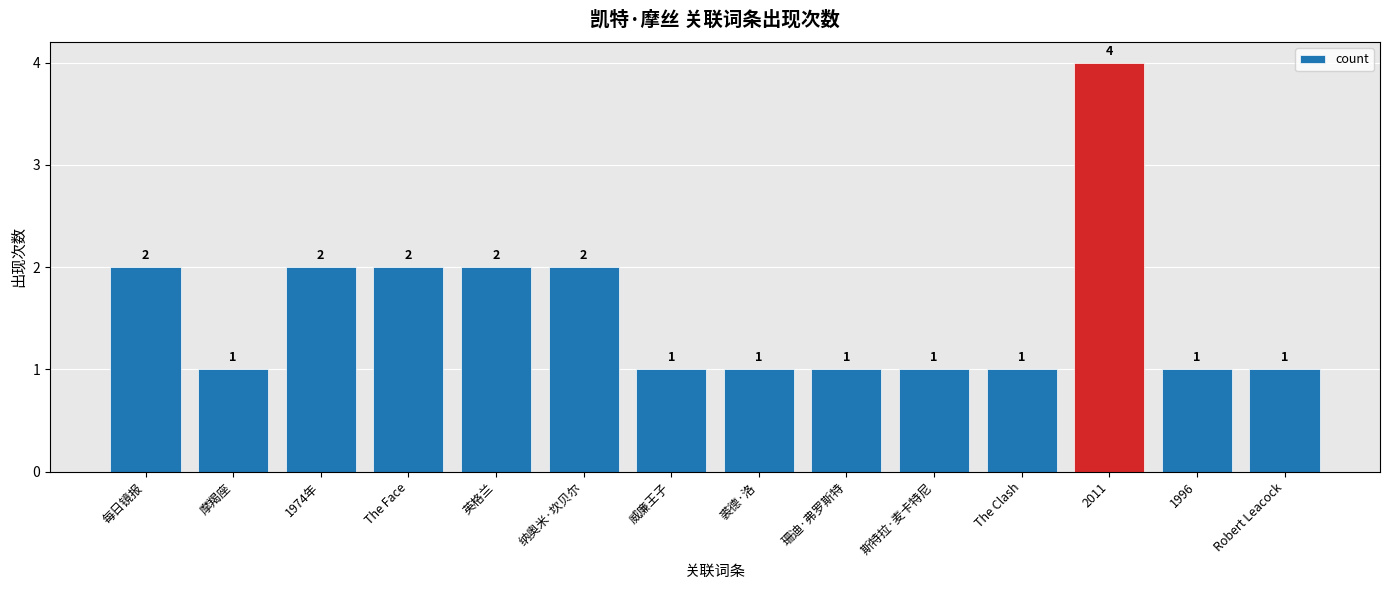

What is the difference between the values at 纳奥米·坎贝尔 and The Clash?

1